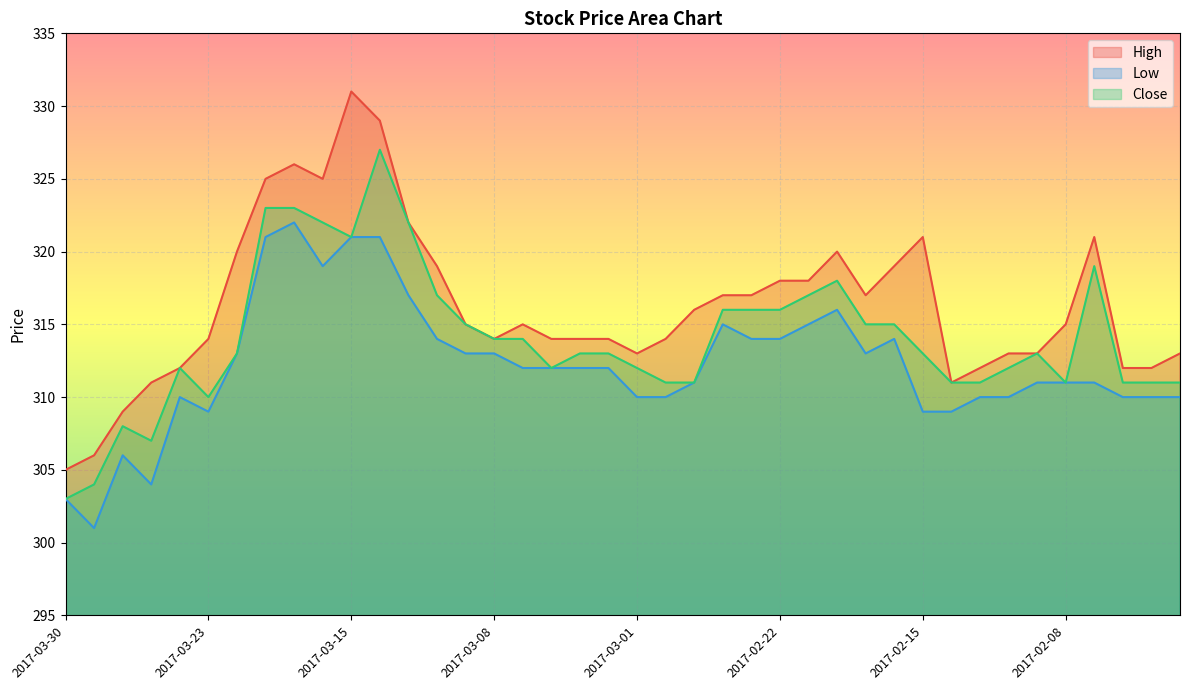

What position from the left is 2017-03-01?

21